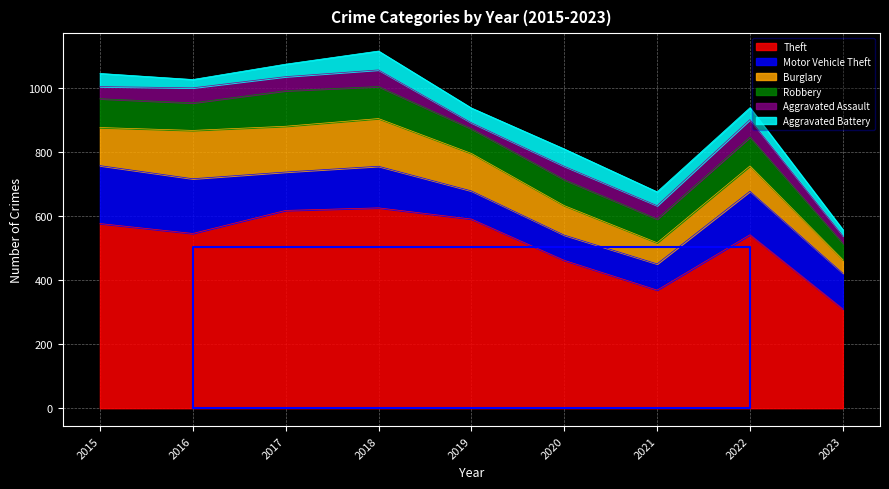

In Burglary, how many points are lower than both neighbors (excluding endpoints)?

2